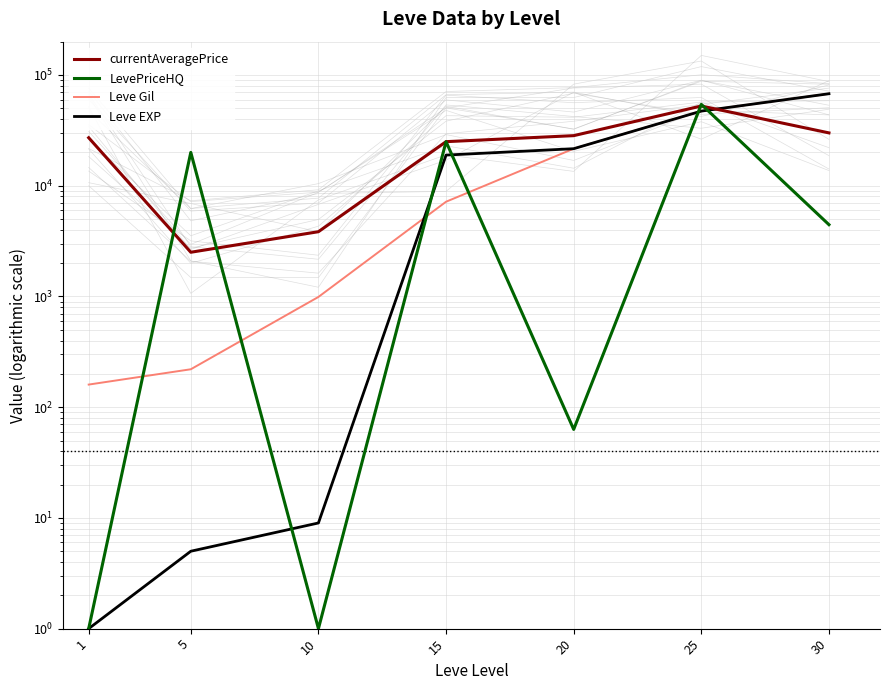

Is it true that currentAveragePrice equals 6163 at 10?

False